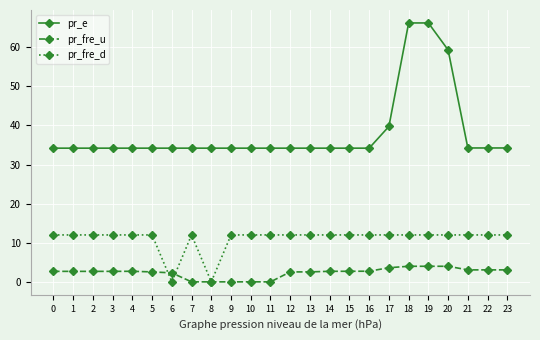

True or false: pr_fre_u and pr_e cross at least once.

False